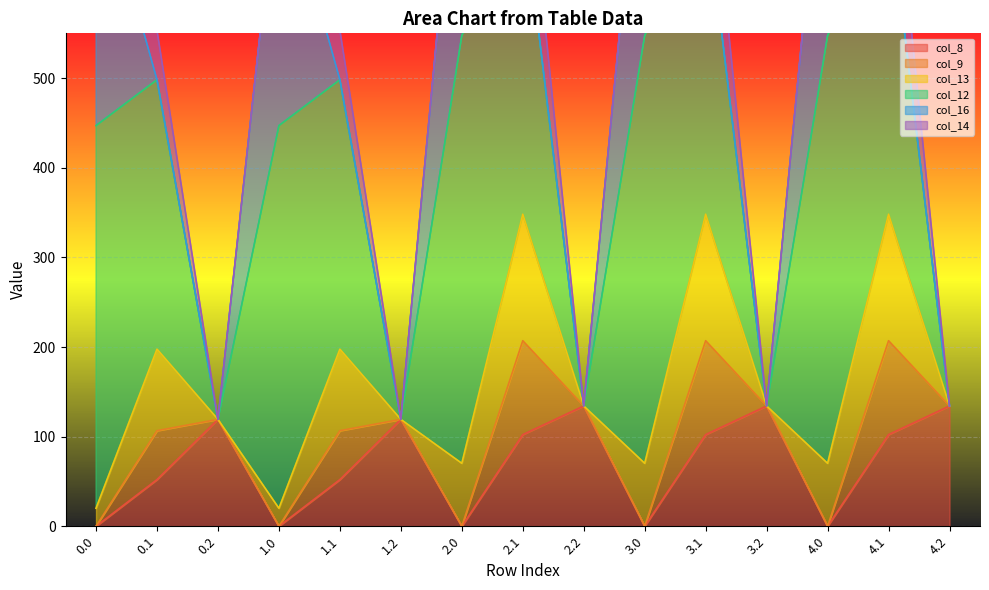

Read the col_13 value at 1.0.

20.0